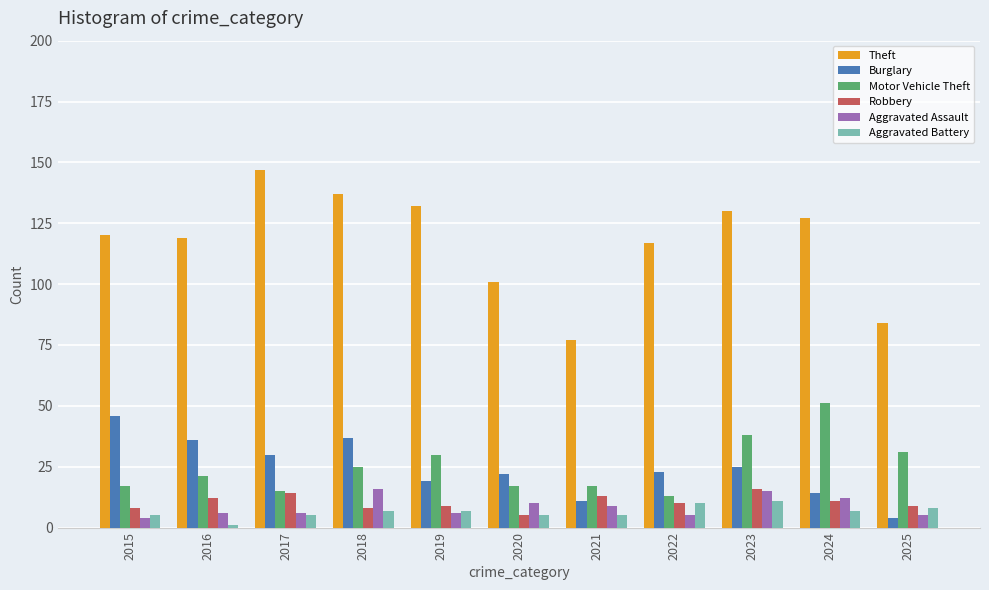

The value of Motor Vehicle Theft at 2015 is 30. True or false?

False